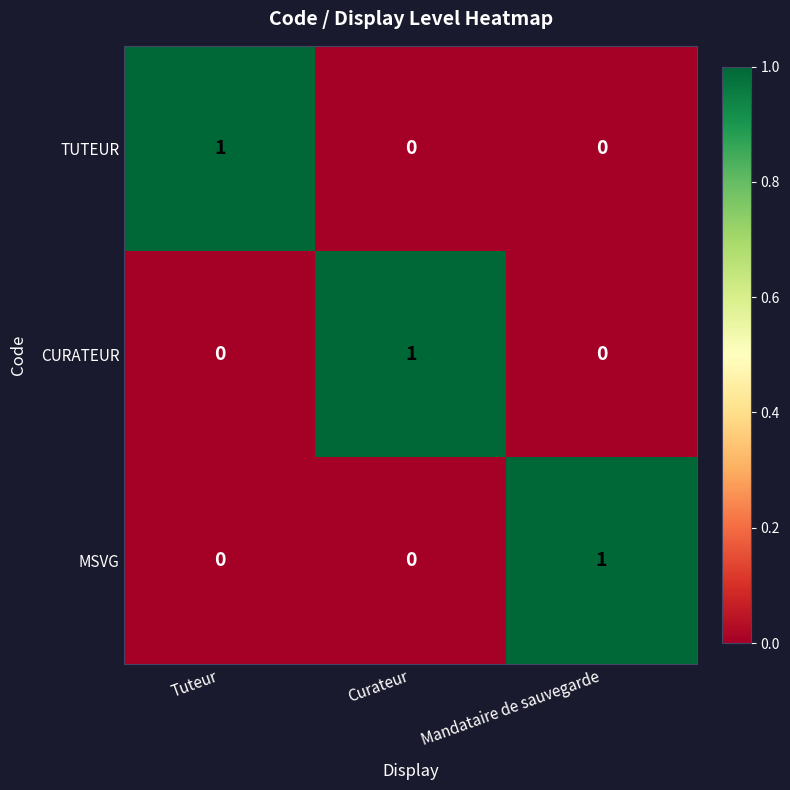

How many series are shown in this chart?

3